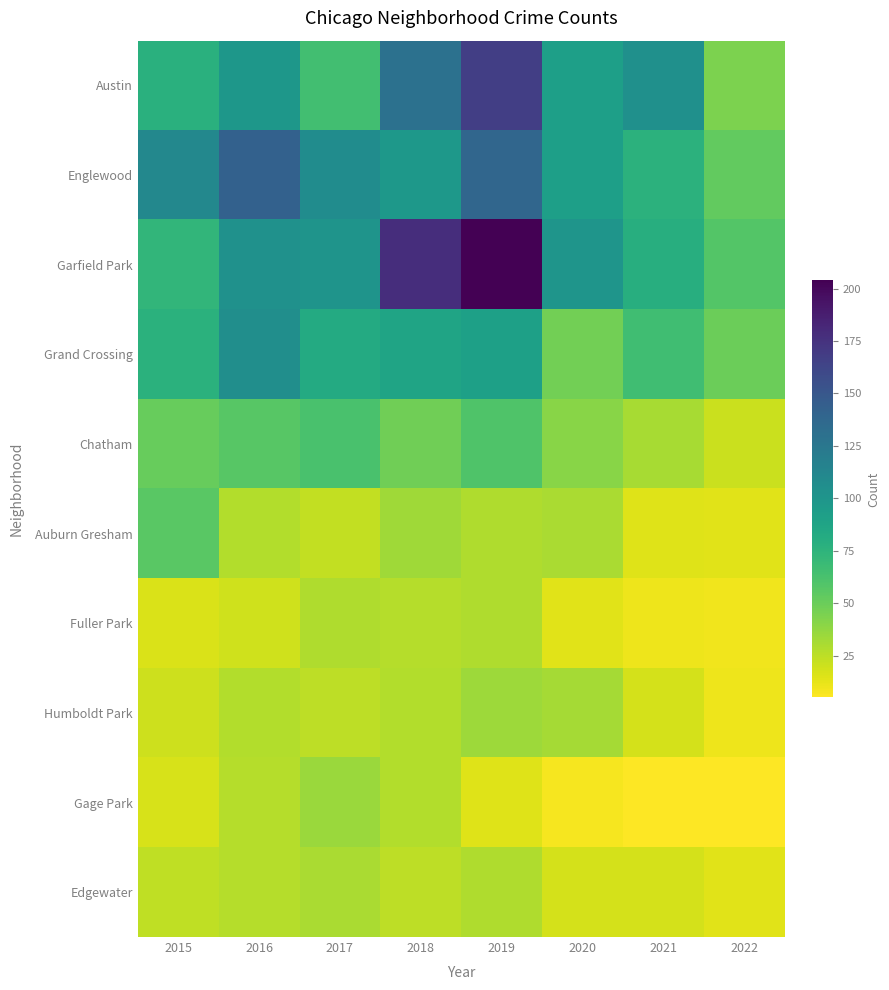

What is the maximum value shown in the chart?

204